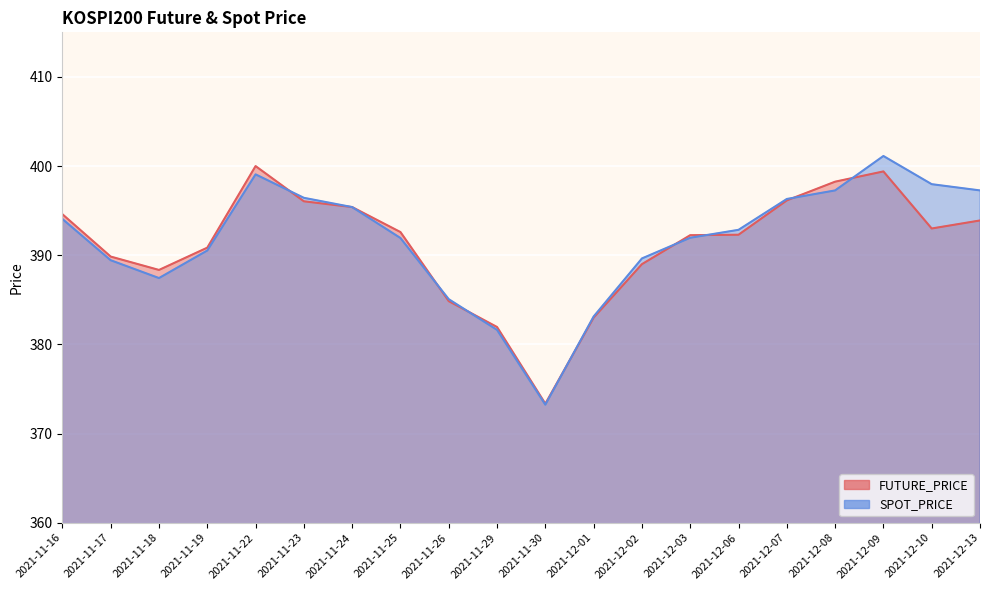

True or false: FUTURE_PRICE has a value of 394.6 at 2021-11-16.

True